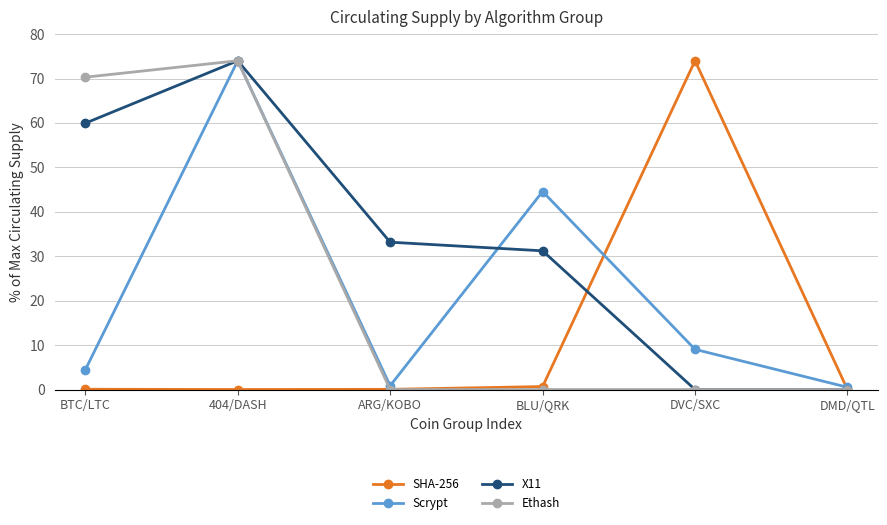

Which series changed the most between 404/DASH and ARG/KOBO?

Ethash